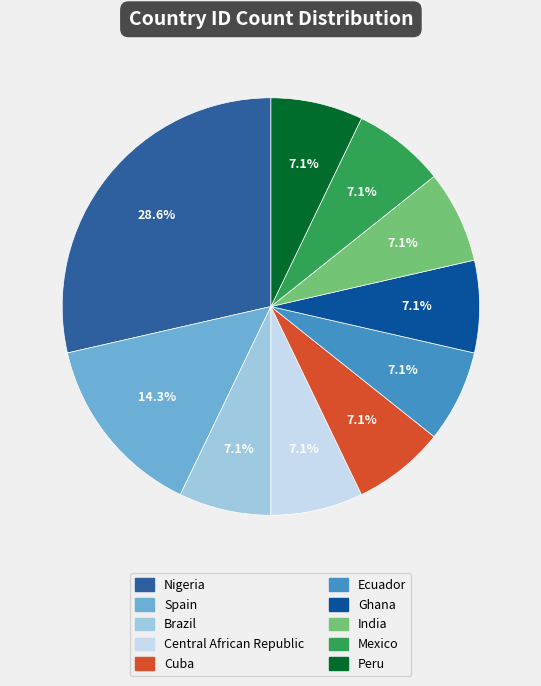

To the nearest percent, what is the combined percentage of Nigeria and Cuba?

36%